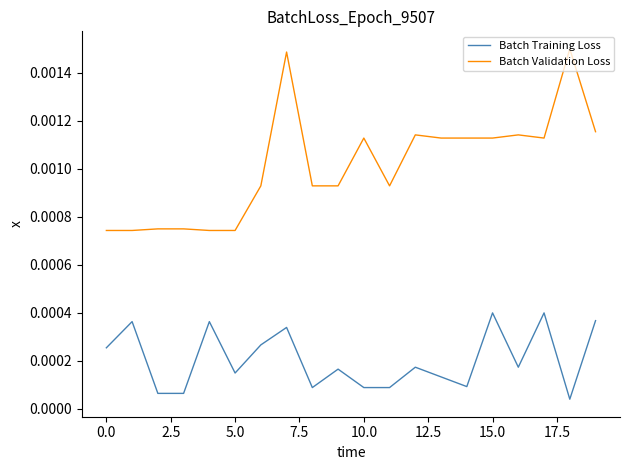

Count the number of data series in this chart.

2